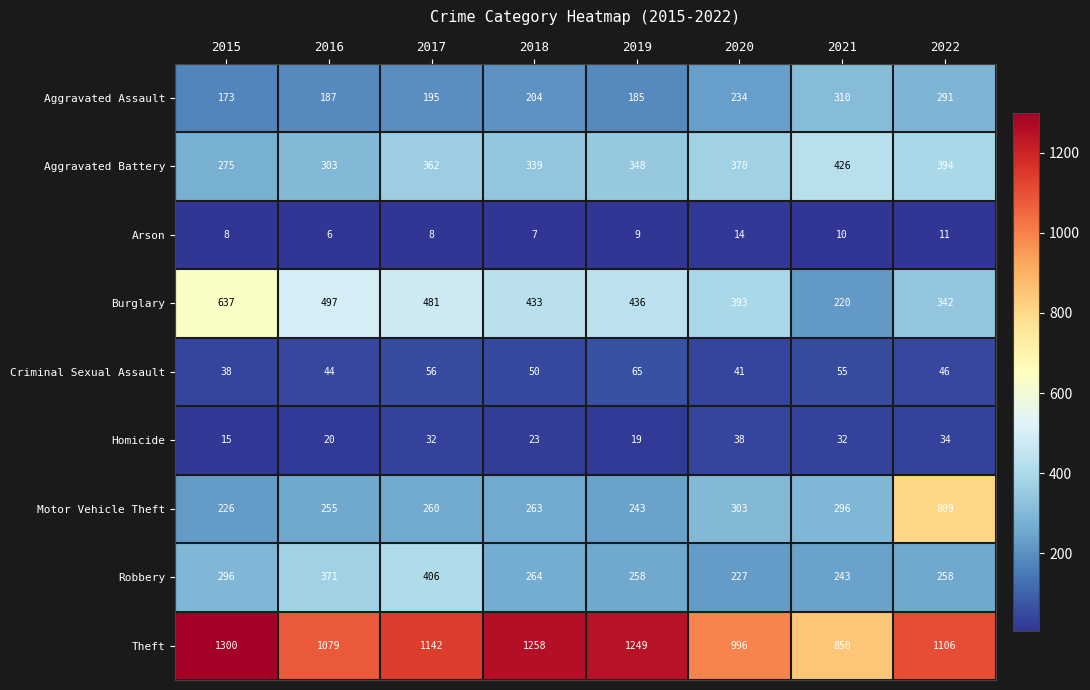

List the series in order of their peak value, highest first.

Theft, Motor Vehicle Theft, Burglary, Aggravated Battery, Robbery, Aggravated Assault, Criminal Sexual Assault, Homicide, Arson